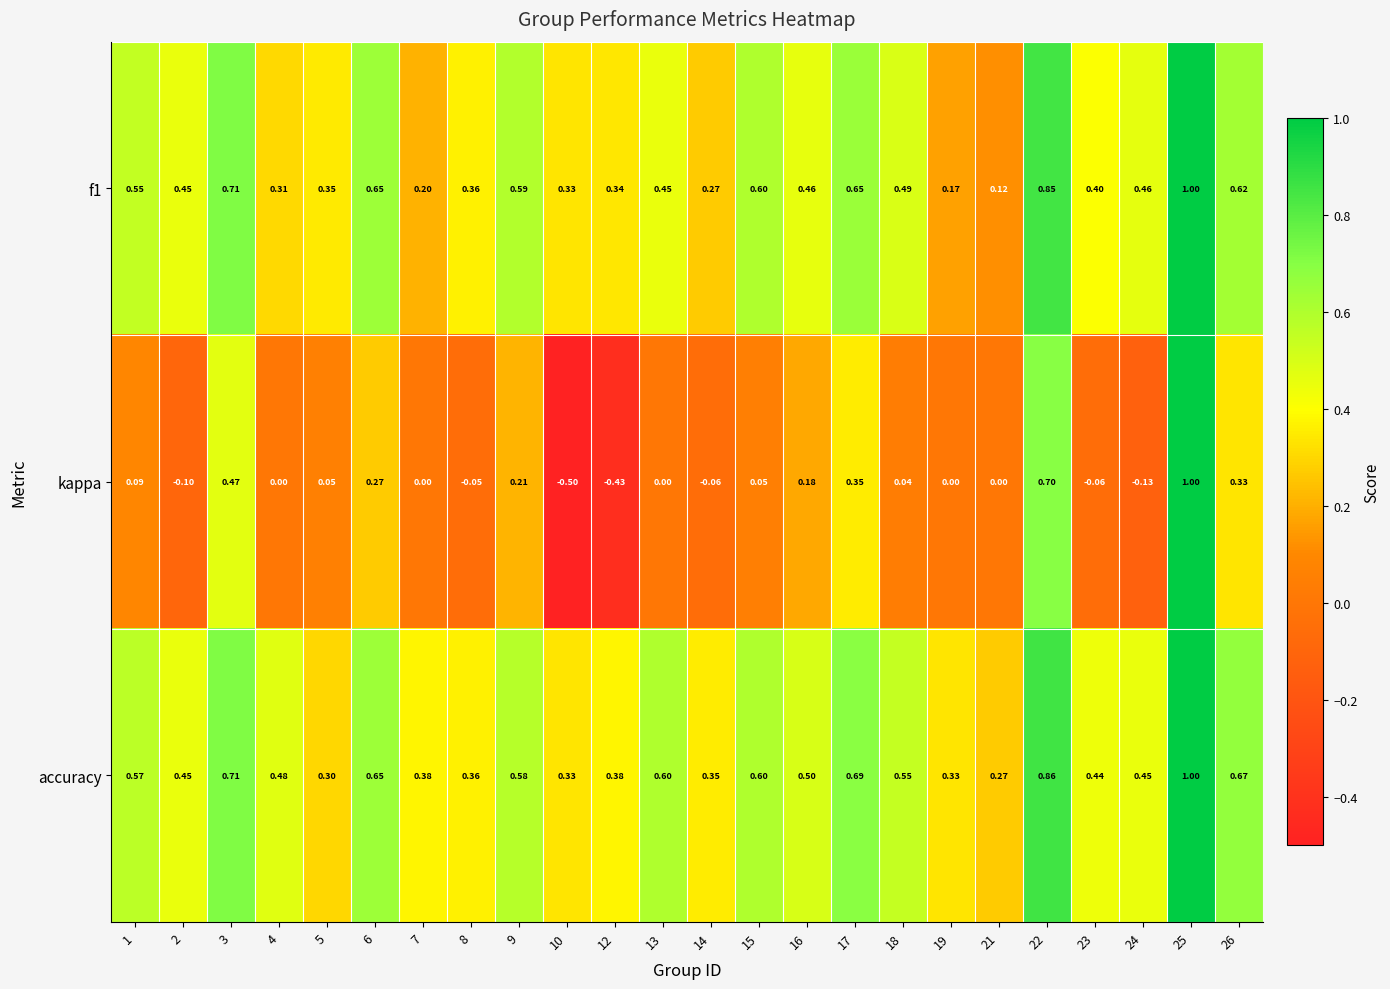

Which series has the largest total across all categories?

accuracy